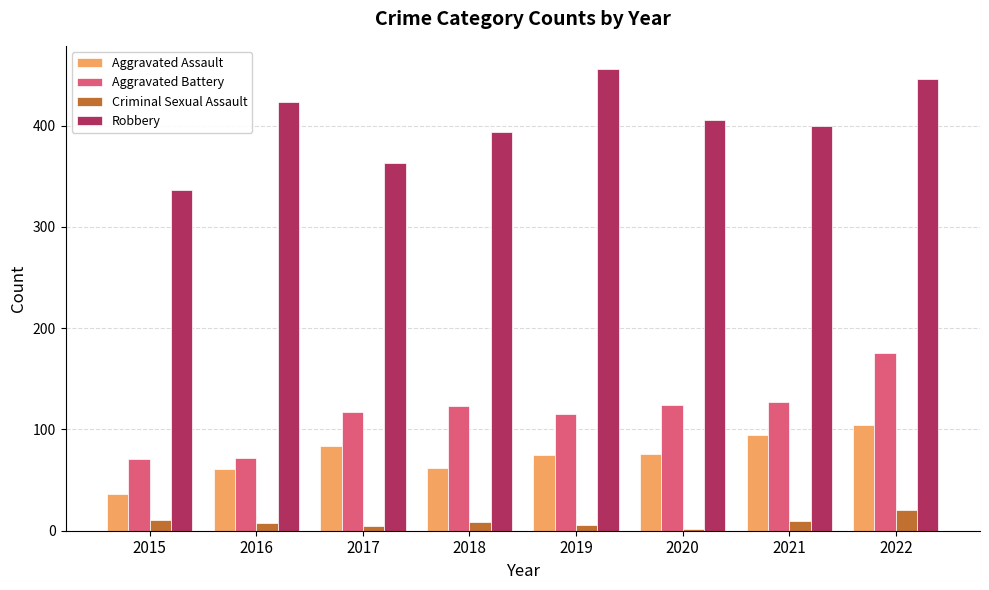

What is the difference between the maximum and minimum values in the Aggravated Assault series?

68